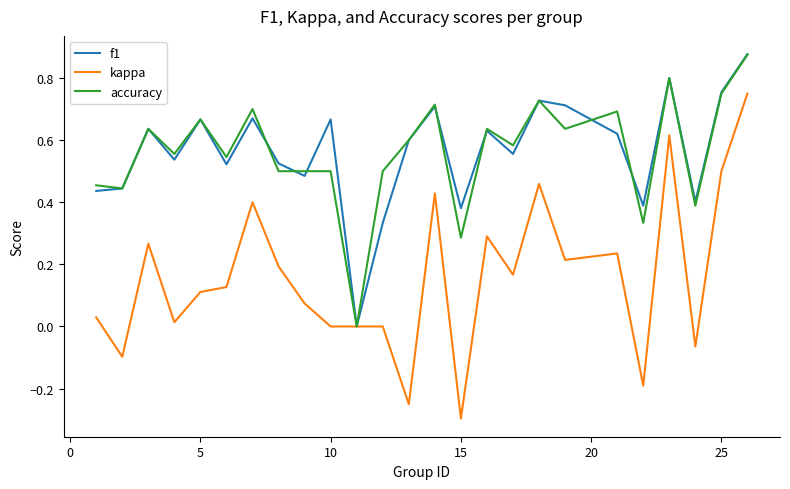

Which series has the largest range (max minus min)?

kappa